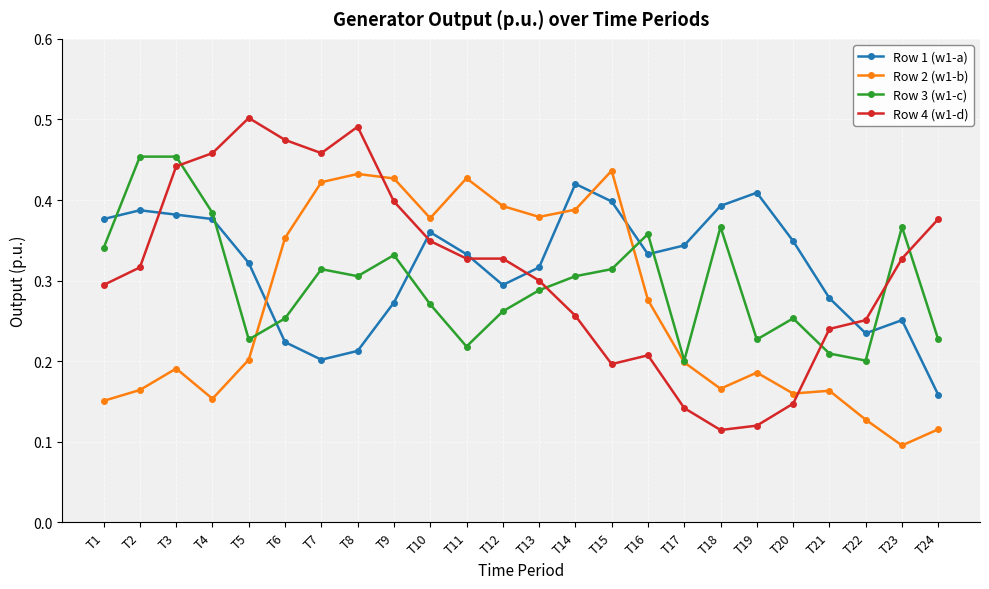

At T4, list the series in order from smallest to largest.

Row 2 (w1-b), Row 1 (w1-a), Row 3 (w1-c), Row 4 (w1-d)